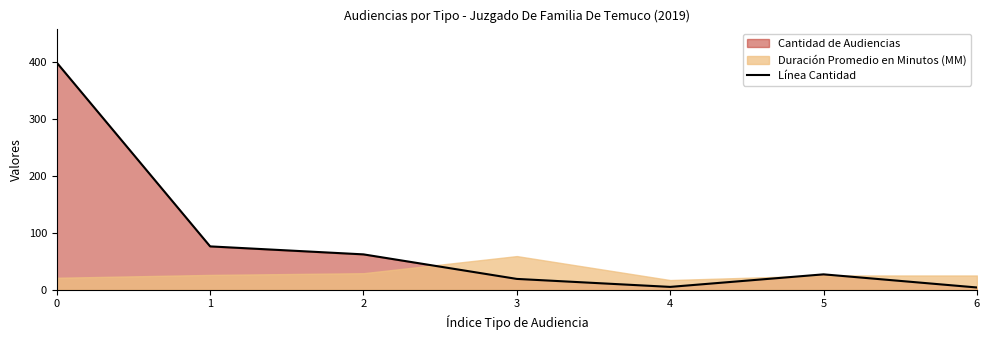

What is the difference between the maximum and minimum values?

394